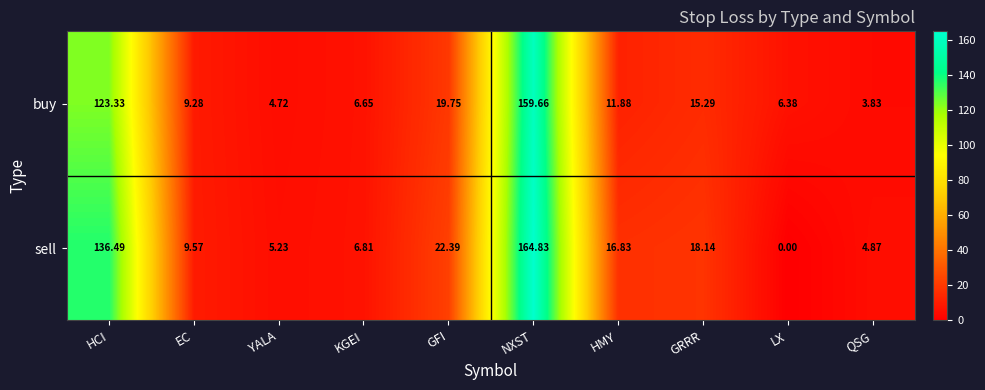

Which category has the lowest value across all series?

LX